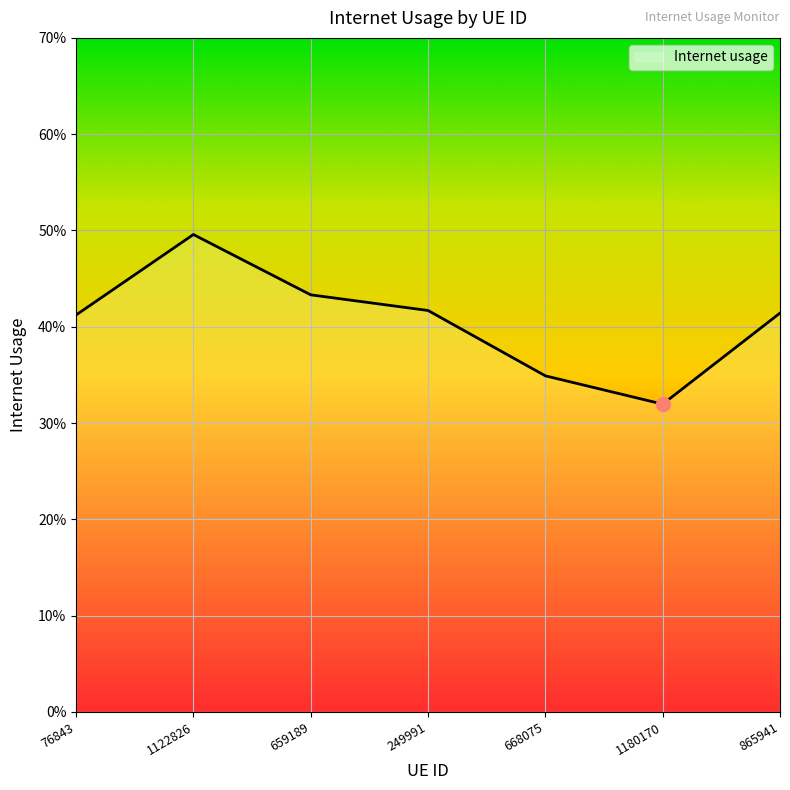

Does the chart display data point markers on the line(s)?

No